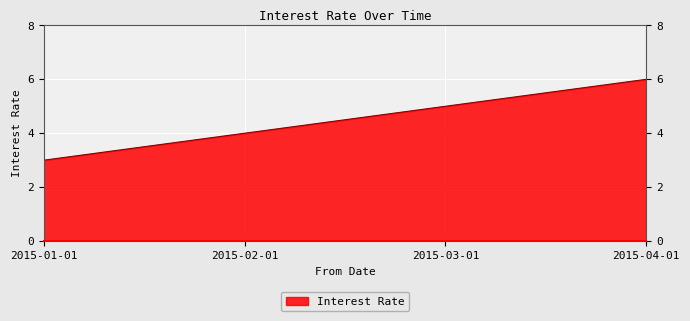

At which category does the chart reach its peak across all series?

2015-04-01